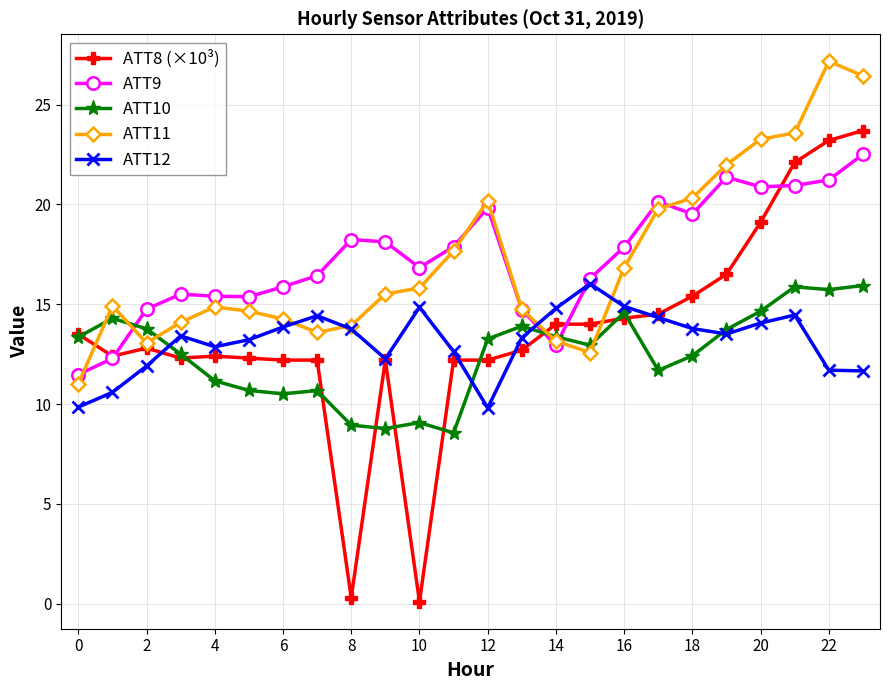

True or false: ATT9 has more than 2 interior local peaks.

True